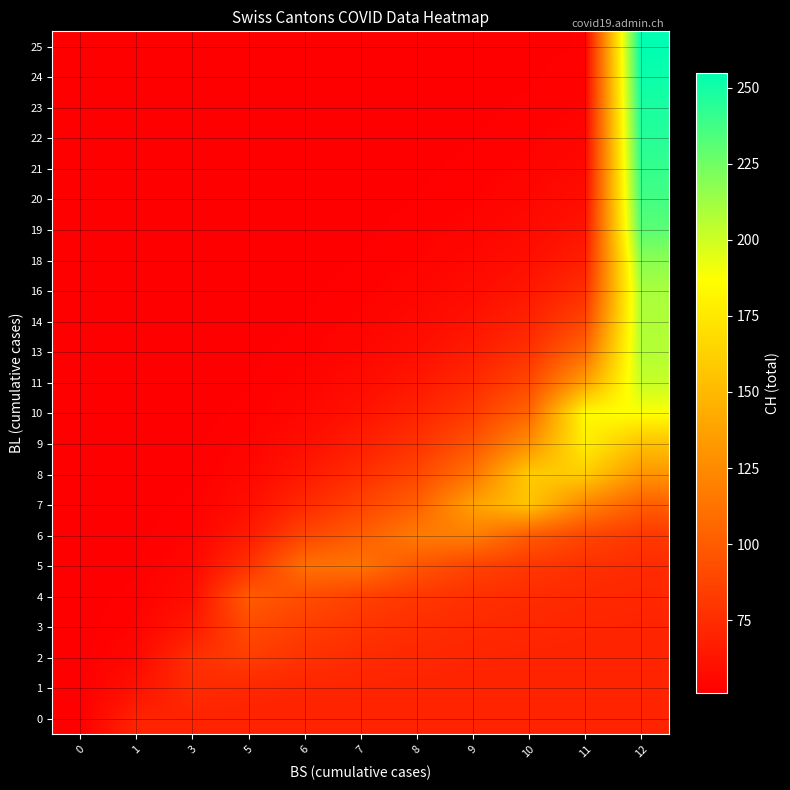

At how many categories does at least one series exceed 53?

10